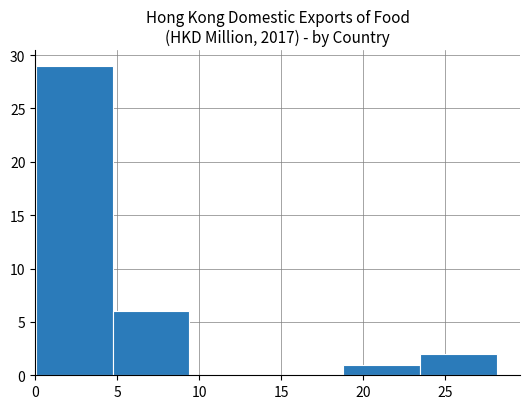

What is the height of the bar covering 4.5 to 9.5 on the x-axis? Neither the bar edges nor the heights are printed on the chart, so give them approximately, as read against the axes.

6